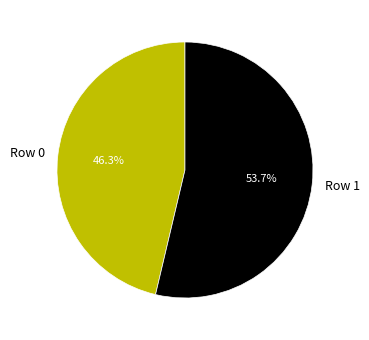

What is the ratio of the value at Row 1 to the value at Row 0?

1.2